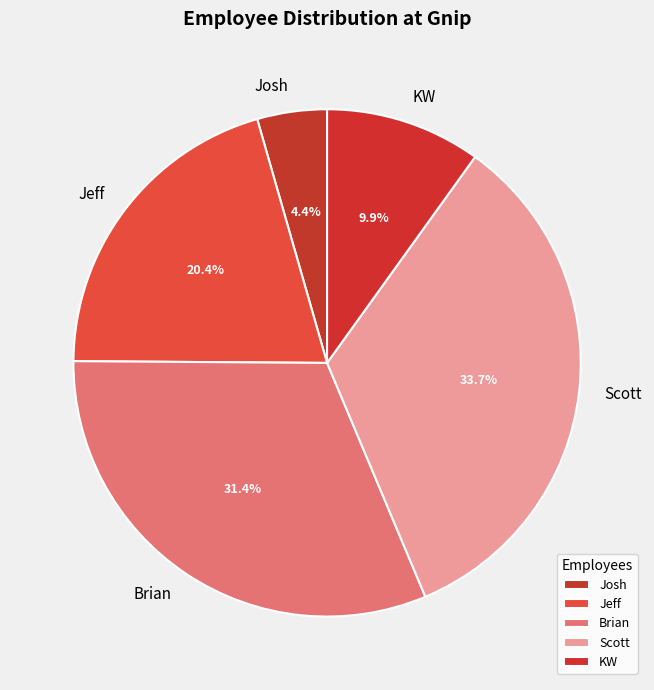

Between Scott and Brian, which is larger?

Scott